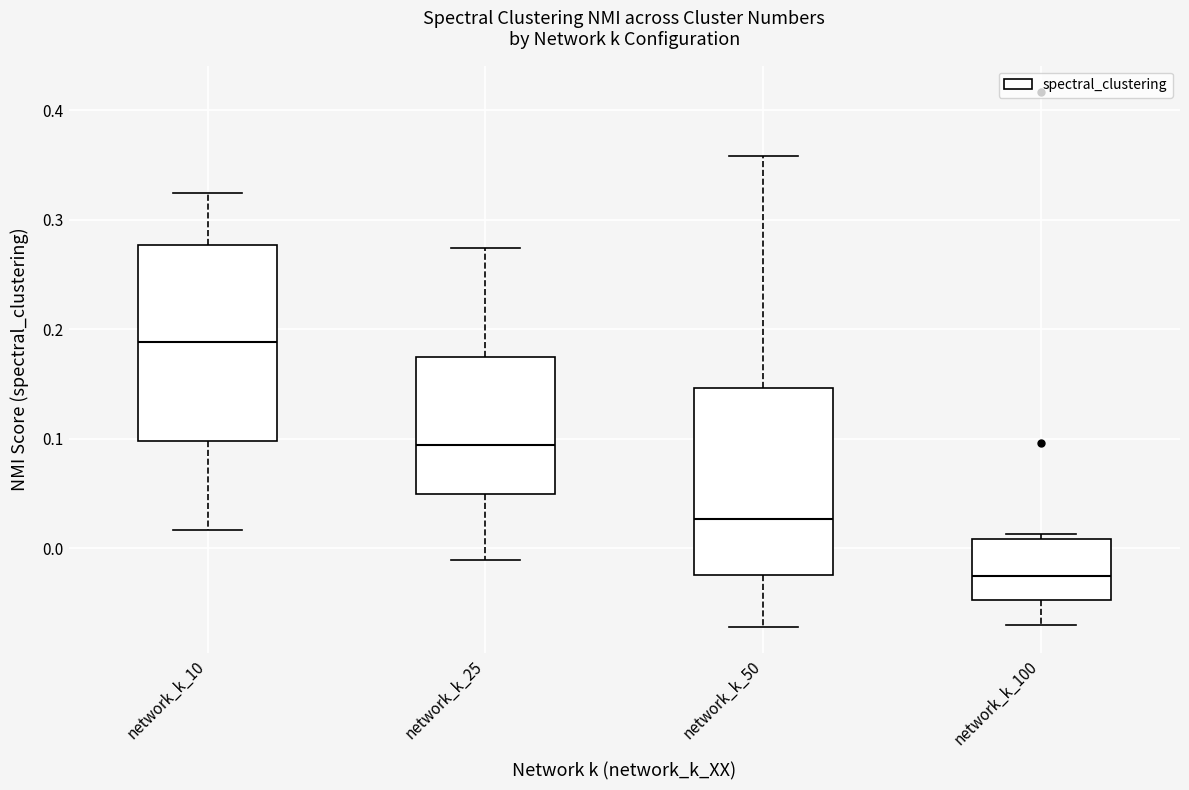

Reading left to right, transcribe this box plot: for each box, give where its median line is, the range the box spans, and where its two whiskers end, as read against the y-axis. The values are not printed on the chart, so give them approximately, as read against the axis.

network_k_10: median 0.19, box 0.10 to 0.28, whiskers 0.02 to 0.32
network_k_25: median 0.09, box 0.05 to 0.17, whiskers -0.01 to 0.27
network_k_50: median 0.03, box -0.02 to 0.15, whiskers -0.07 to 0.36
network_k_100: median -0.02, box -0.05 to 0.01, whiskers -0.07 to 0.01 (just above the box's upper edge)